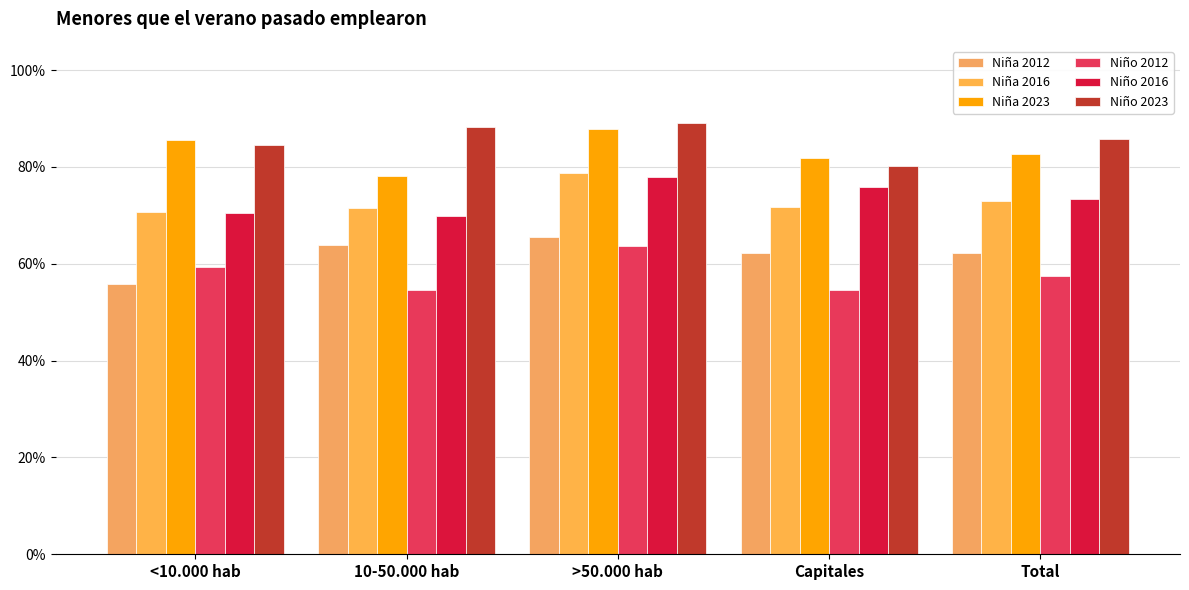

Does the chart contain stacked bars?

No